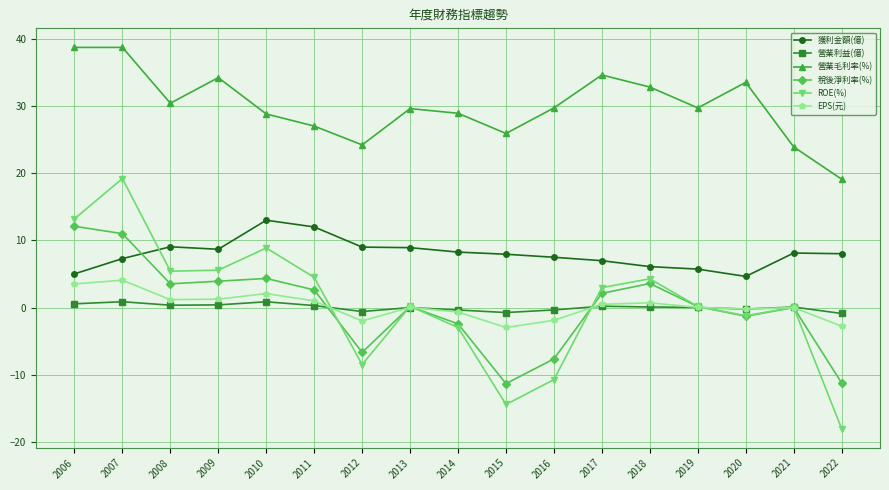

True or false: 營業毛利率(%) has more than 0 points higher than both neighbors.

True